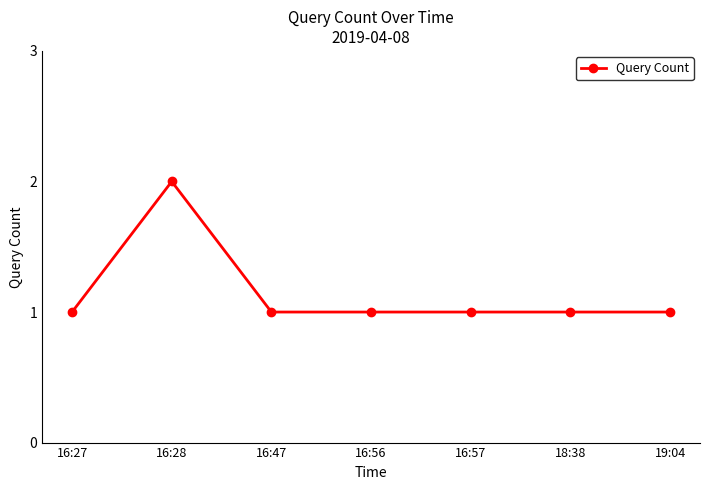

Reading left to right, extract all data points from this chart.

1	2	1	1	1	1	1